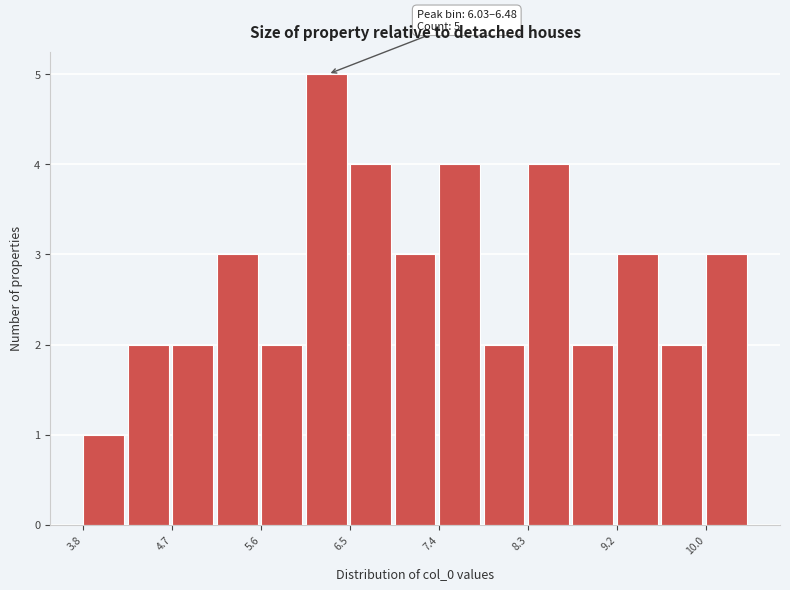

Over which range of the x-axis is the bar tallest?

6.0 to 6.5